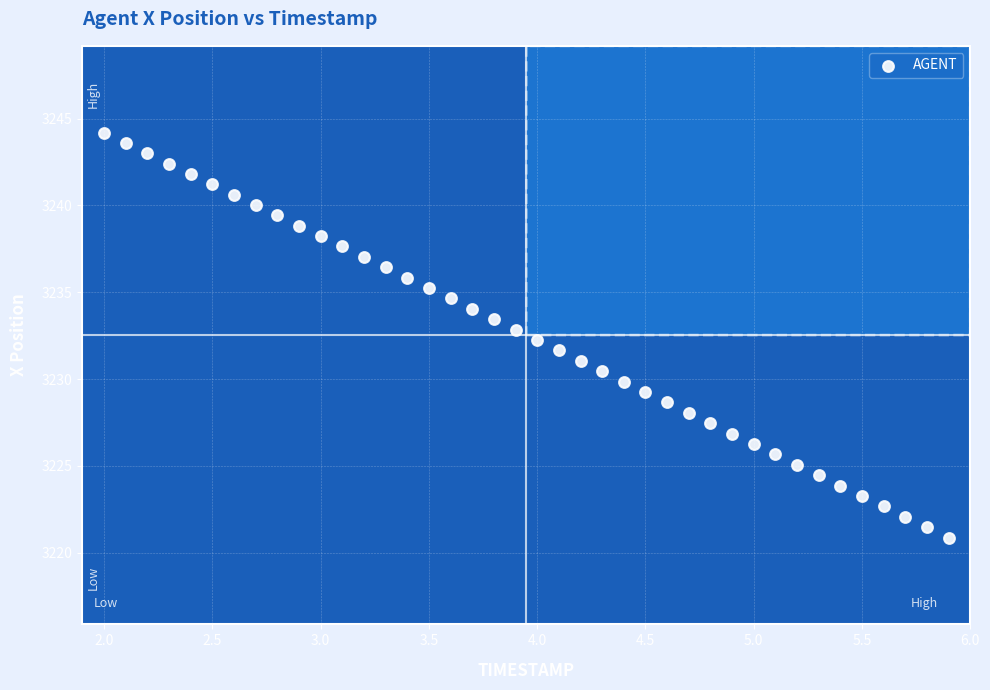

What is the range of X values (max minus min)?

3.9